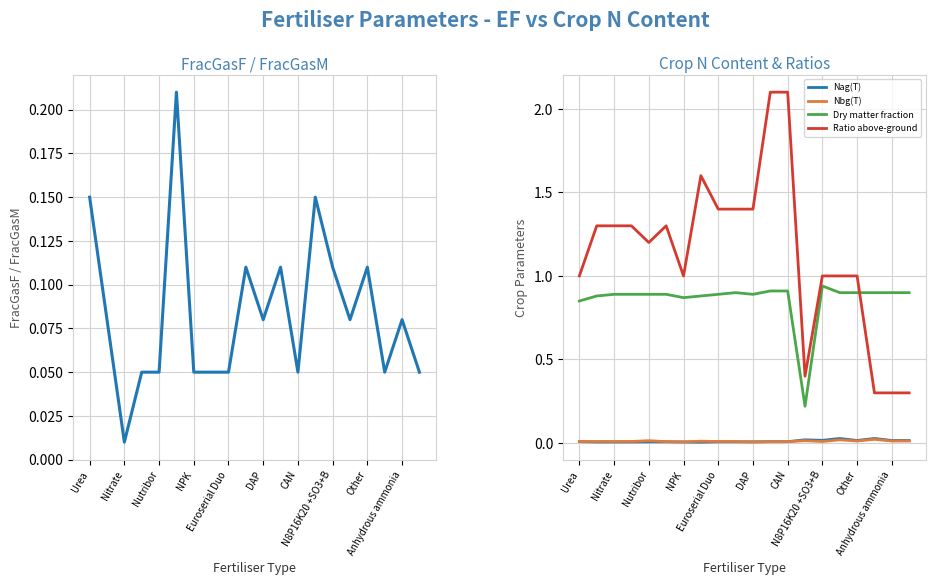

What is the sum of all Nag(T) values?

0.2